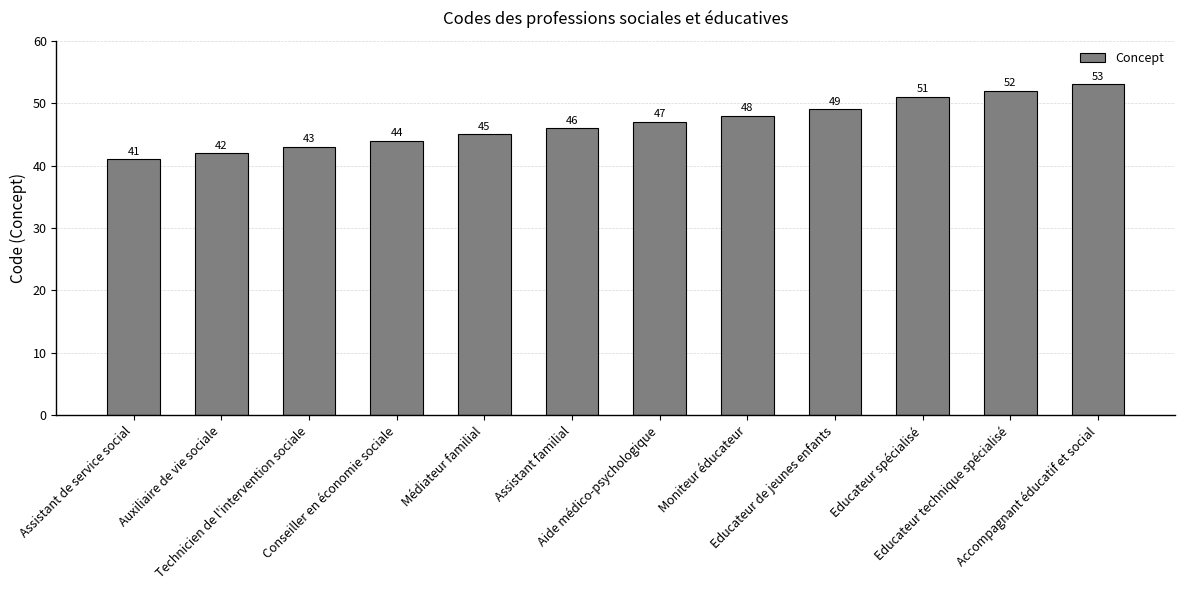

Does the chart contain stacked bars?

No